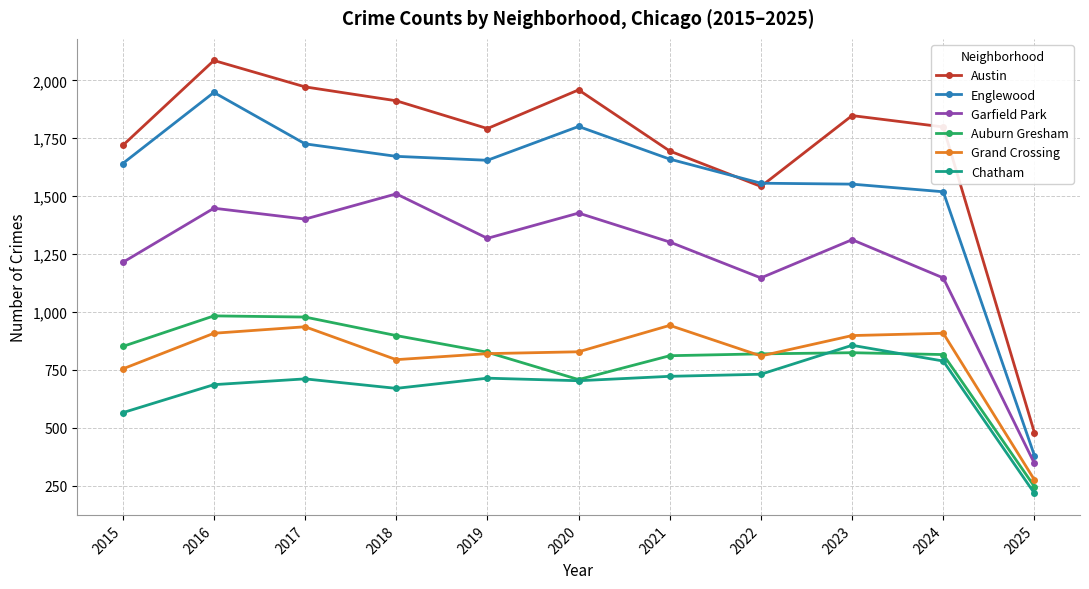

True or false: Englewood and Grand Crossing cross at least once.

False